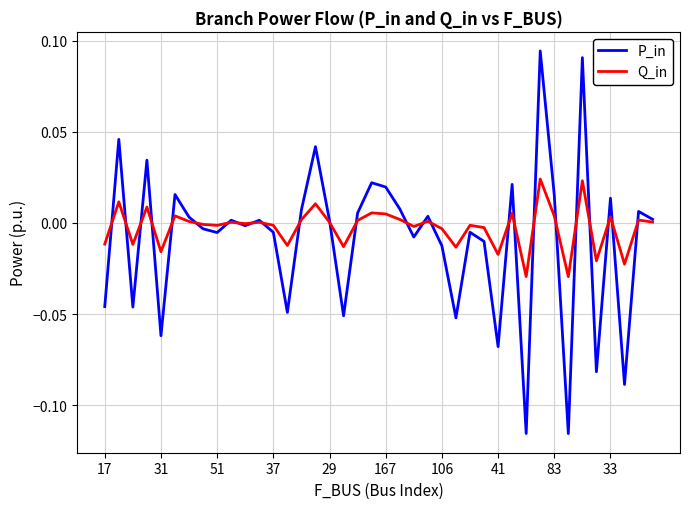

Which series has the largest range (max minus min)?

P_in